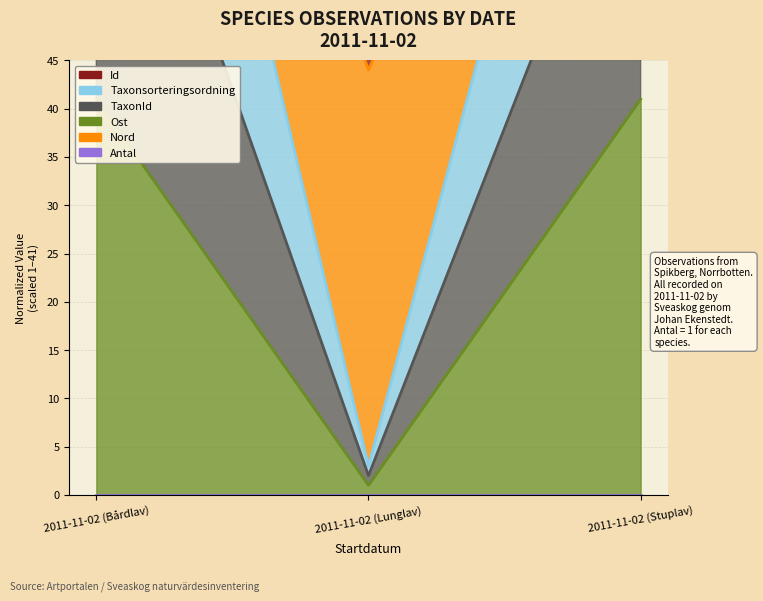

What is the label of the 3rd point from the left?

2011-11-02 (Stuplav)